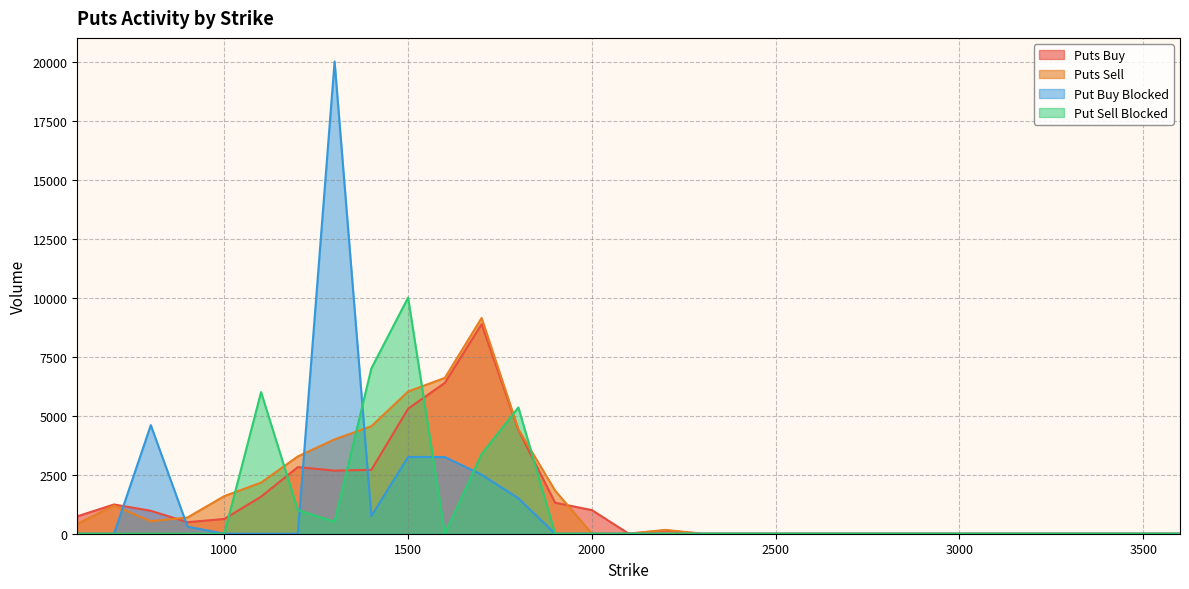

What is the sum of the Puts Buy values at 1100 and 2800?

1570